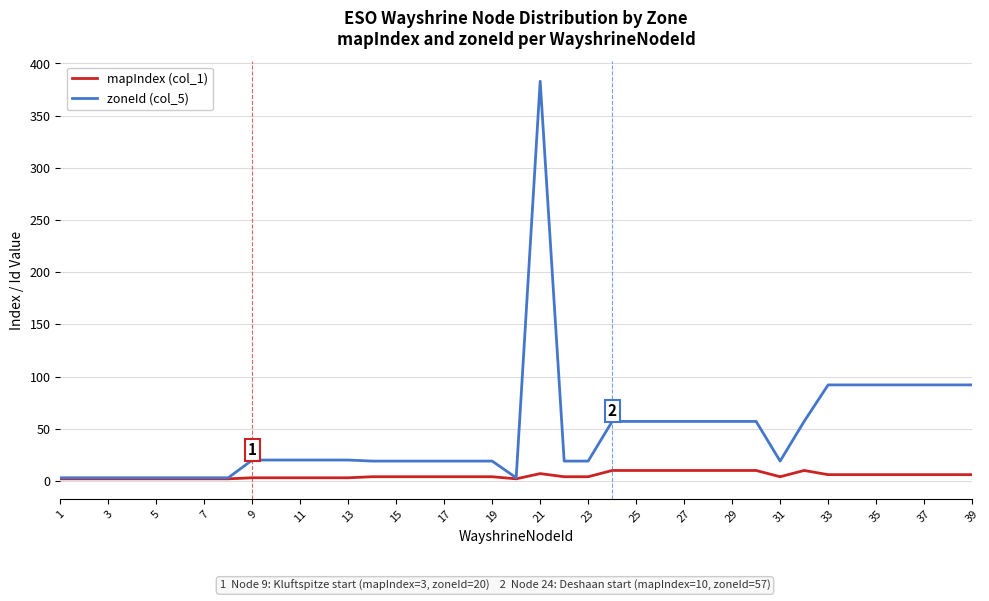

Rank the series by their average value, from lowest to highest.

mapIndex (col_1), zoneId (col_5)